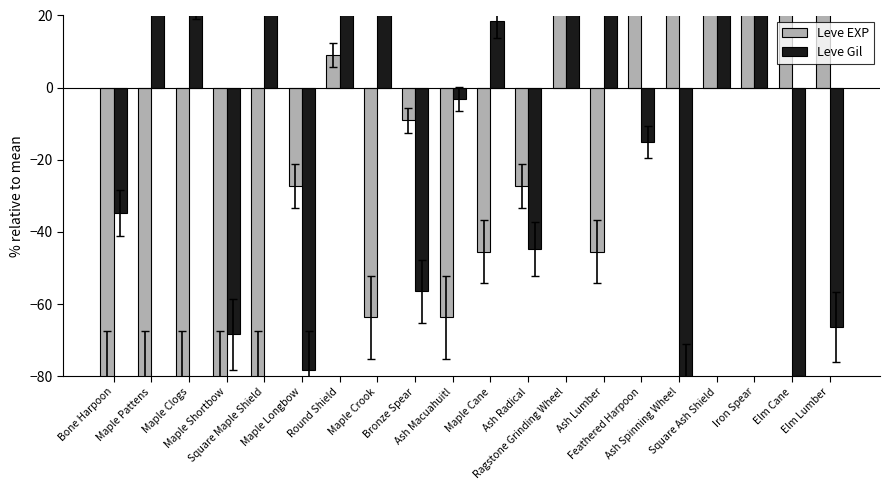

List the series in order of their overall mean, lowest first.

Leve EXP, Leve Gil